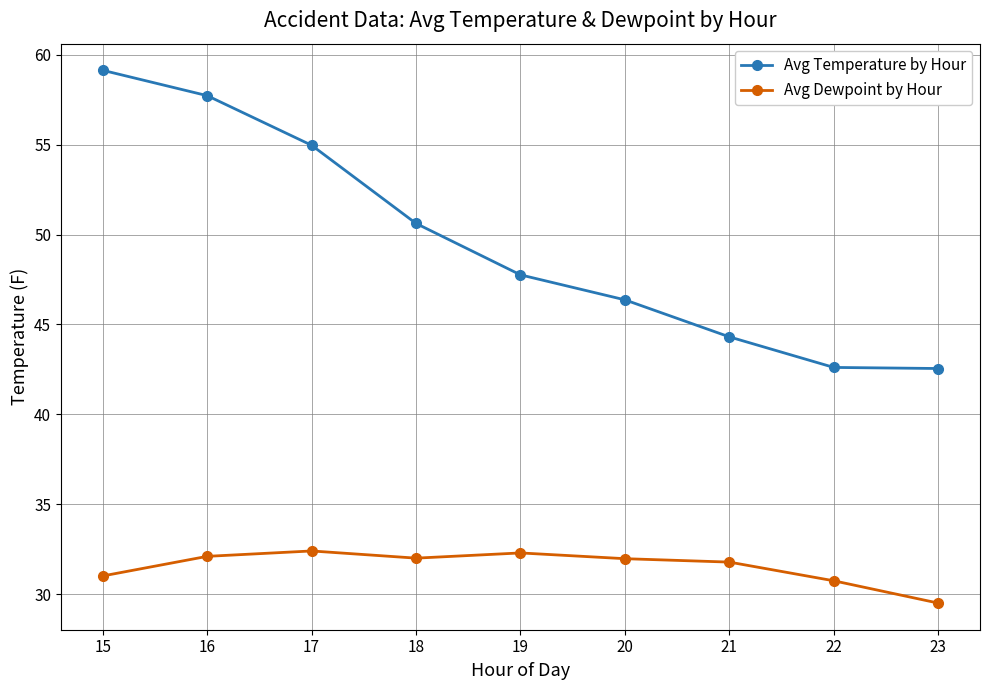

Which category has the highest value in the Avg Temperature by Hour series?

15